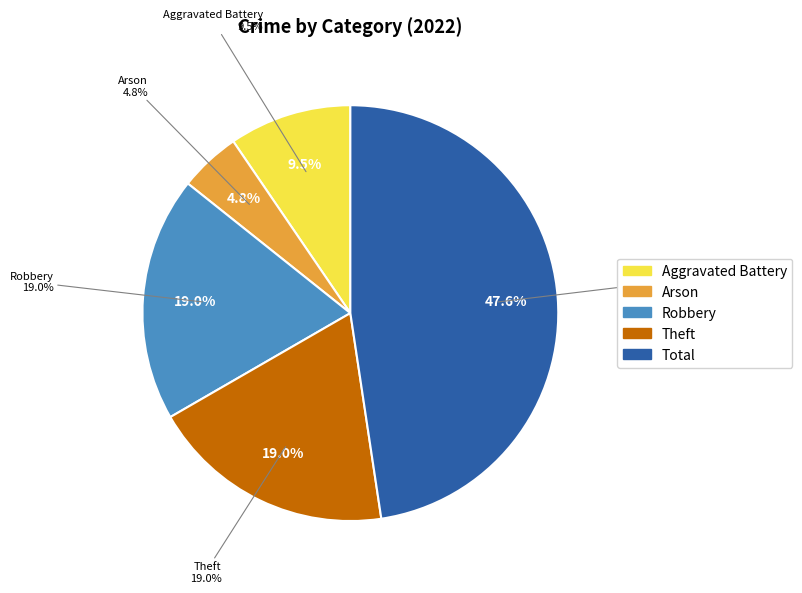

True or false: Aggravated Battery accounts for 10% of the total.

True